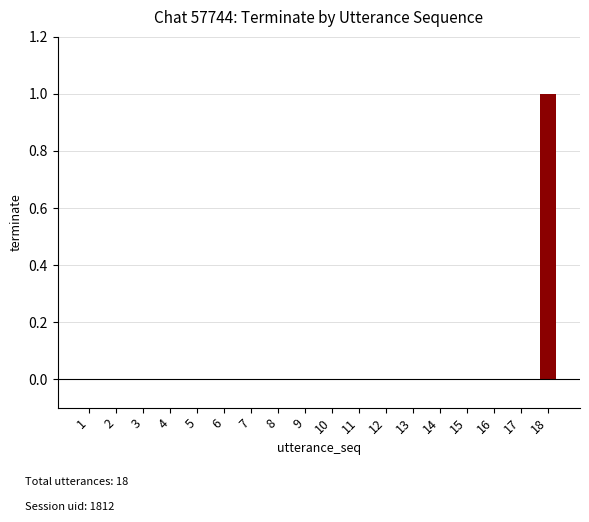

The value at 4 is 0. True or false?

True